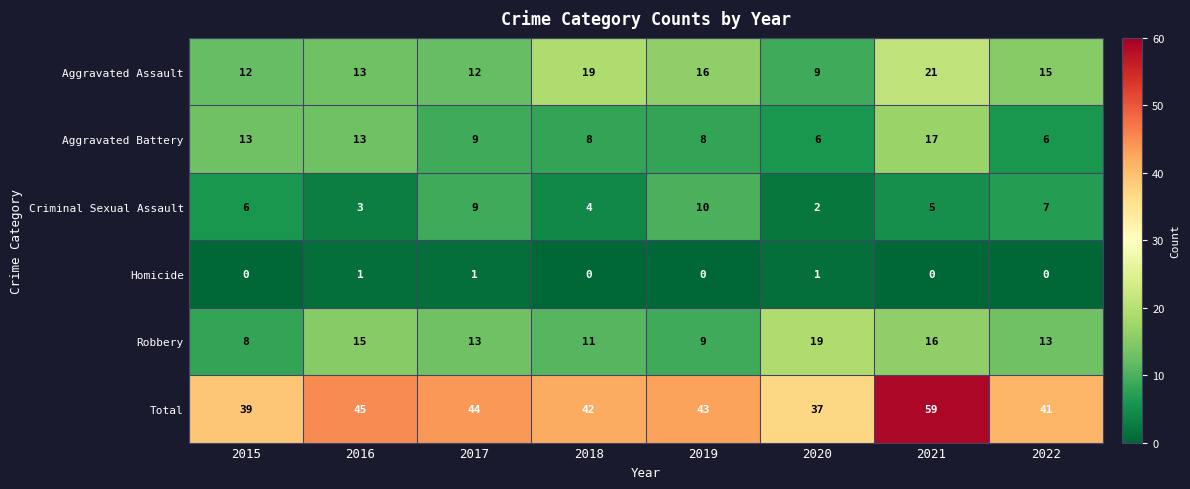

How many data points does each series have?

8